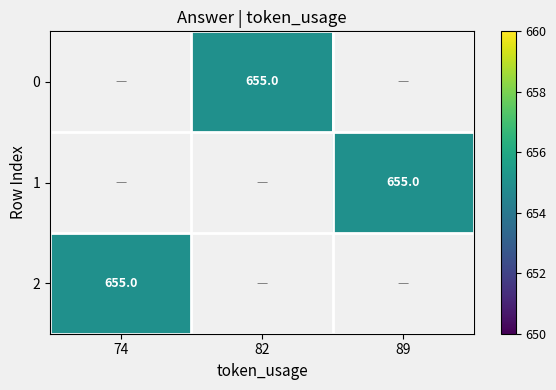

List the series in order of their overall mean, lowest first.

0, 1, 2